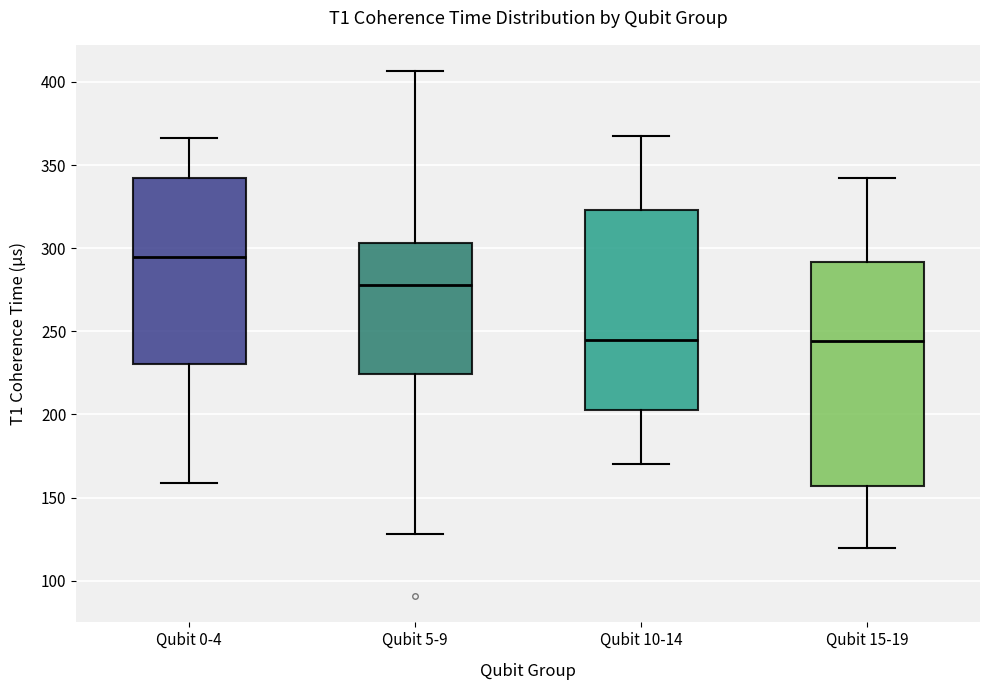

Reading left to right, transcribe this box plot: for each box, give where its median line is, the range the box spans, and where its two whiskers end, as read against the y-axis. The values are not printed on the chart, so give them approximately, as read against the axis.

Qubit 0-4: median 295, box 230 to 345, whiskers 160 to 365
Qubit 5-9: median 280, box 225 to 305, whiskers 130 to 405
Qubit 10-14: median 245, box 205 to 325, whiskers 170 to 370
Qubit 15-19: median 245, box 155 to 290, whiskers 120 to 340